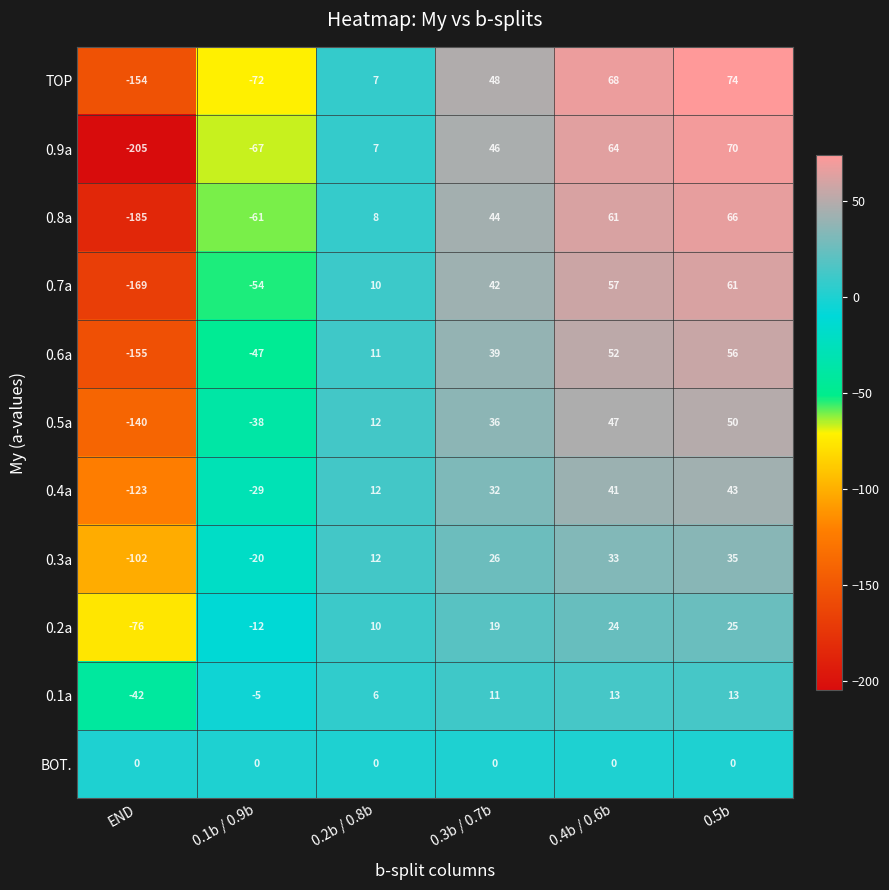

What is the sum of all 0.3a values?

-16